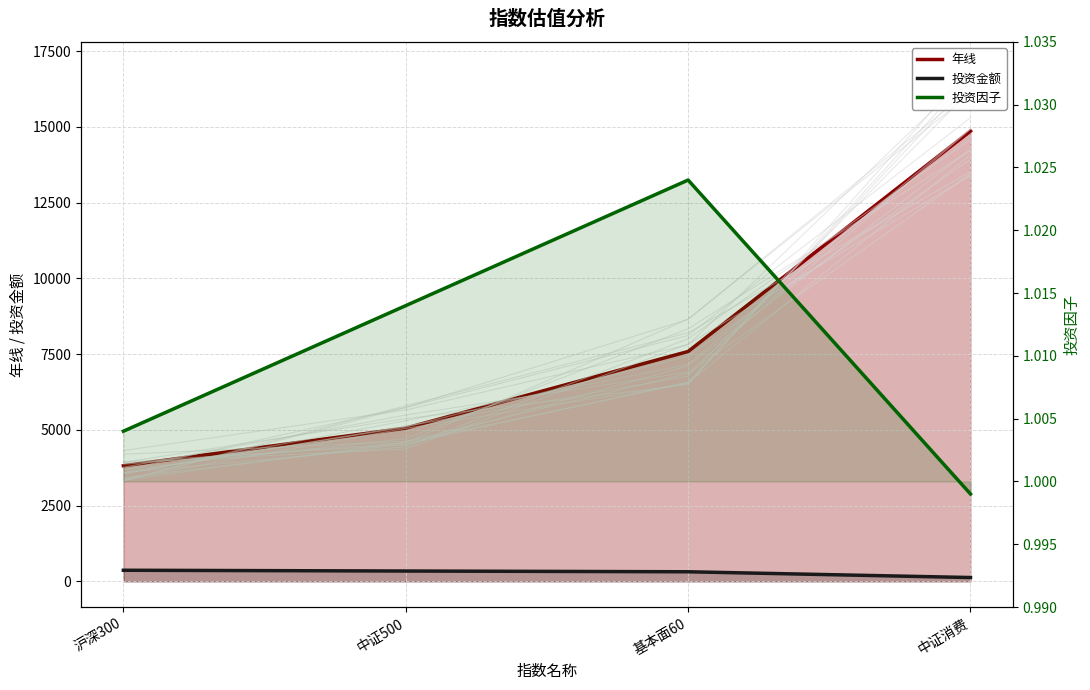

What is the approximate value of 投资金额 at 中证消费?

126.0